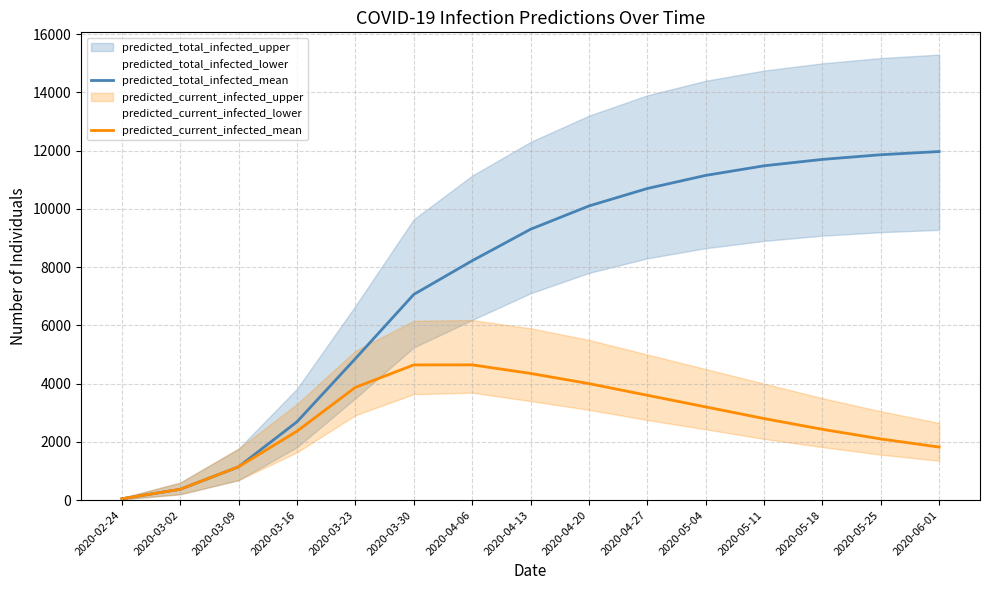

True or false: predicted_current_infected_mean and predicted_total_infected_mean intersect in this chart.

False